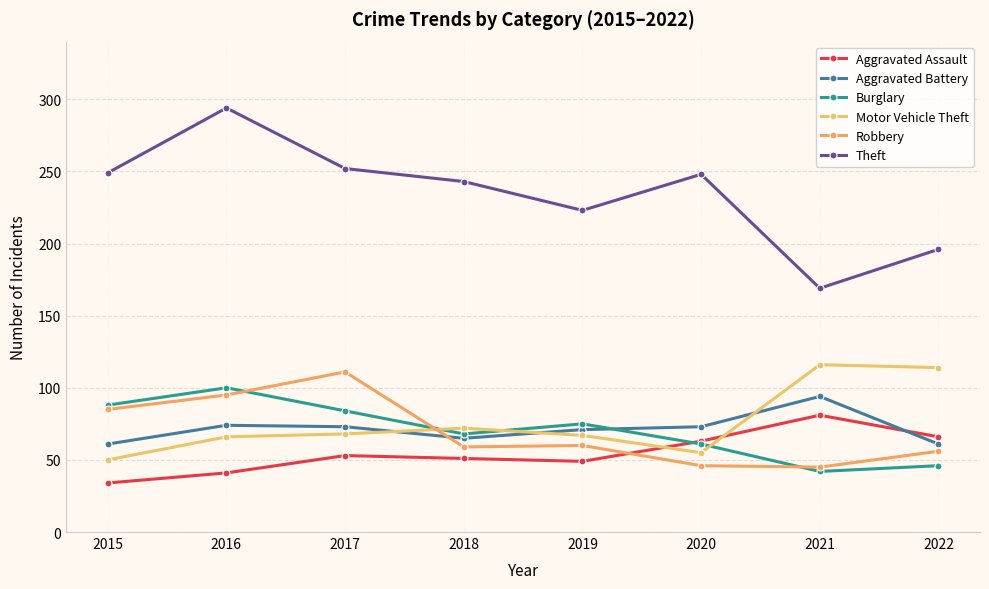

True or false: Motor Vehicle Theft and Aggravated Assault cross at least once.

True